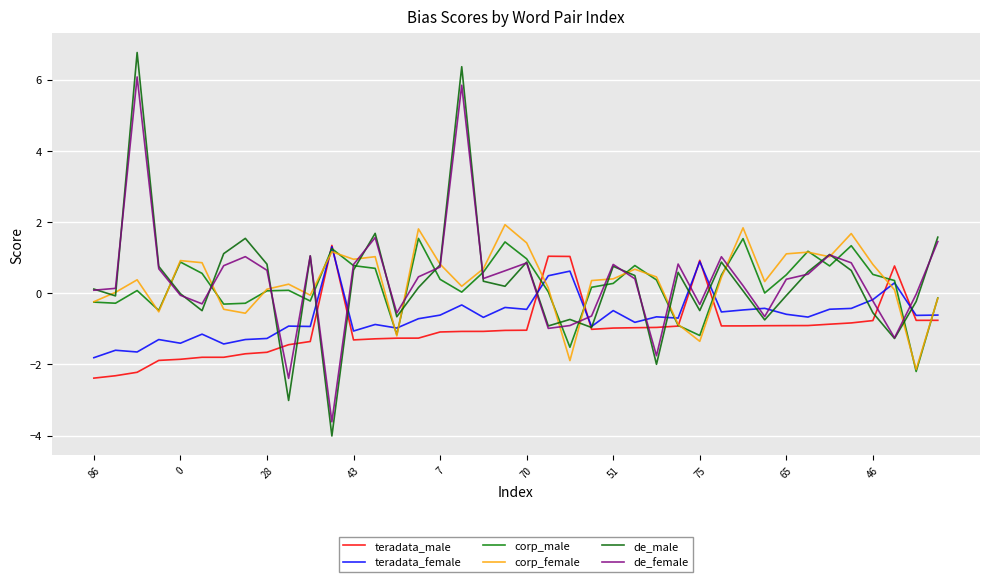

What is the difference between the second highest and minimum values in the teradata_female series?

2.7